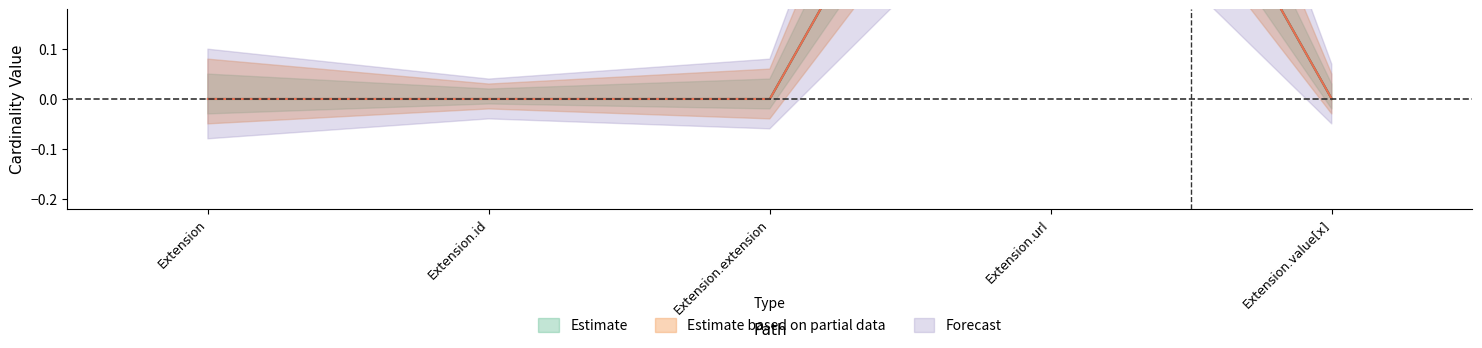

The Base Min series shows 0 at Extension.id. True or false?

True